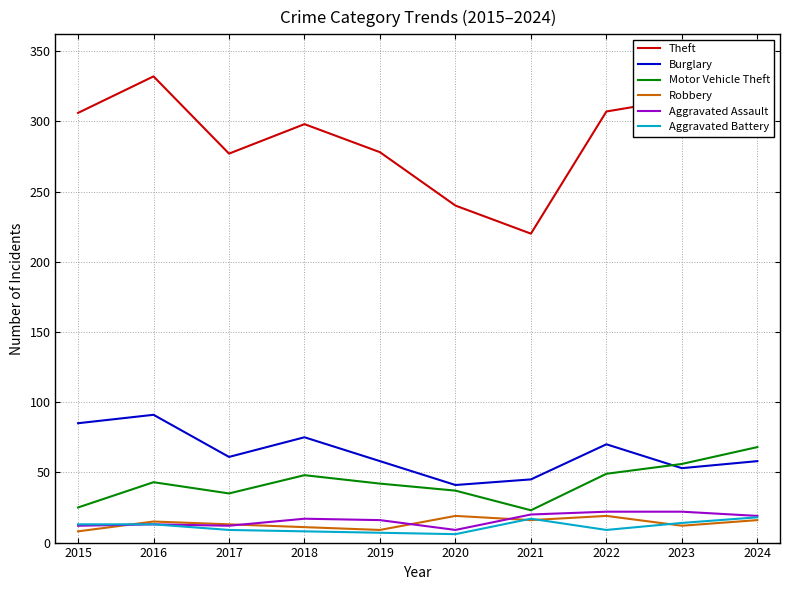

Does the chart have visible grid lines?

Yes